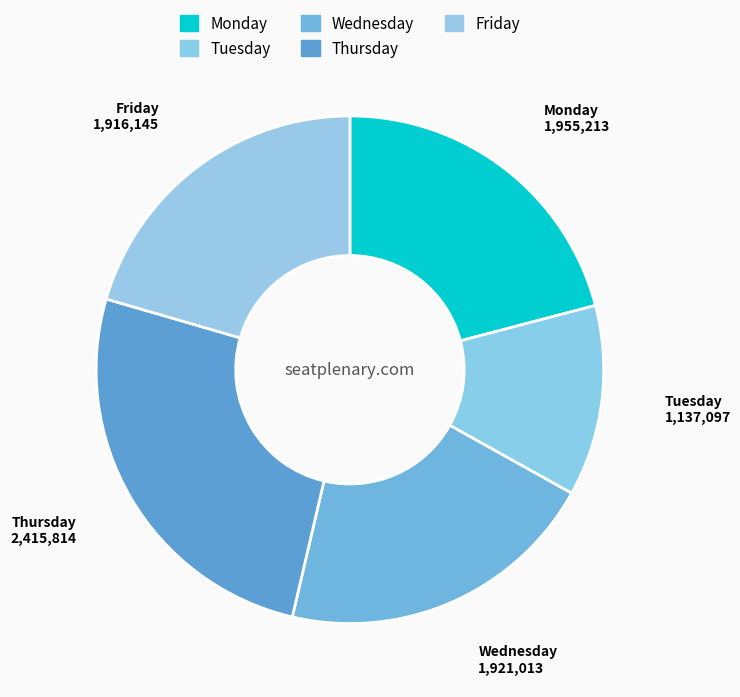

Does Wednesday represent more than half of the total?

No